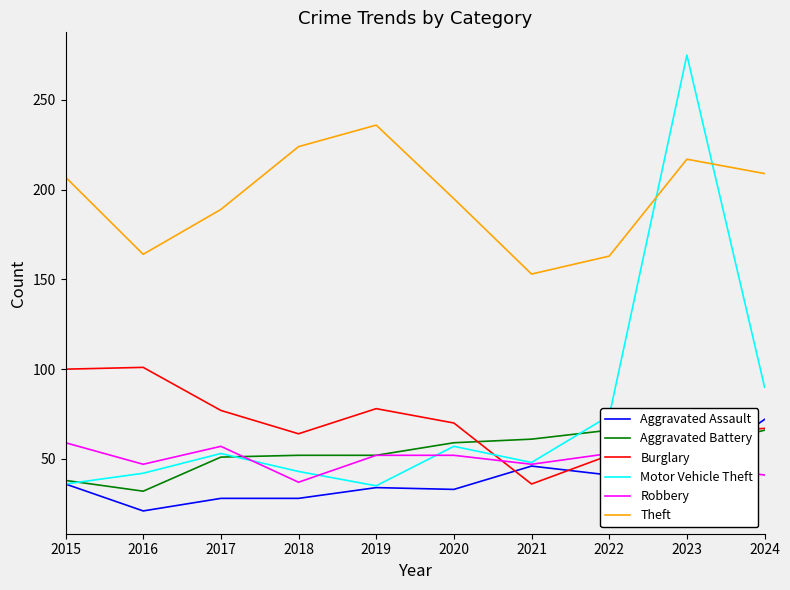

List the series in order of their peak value, lowest first.

Robbery, Aggravated Battery, Aggravated Assault, Burglary, Theft, Motor Vehicle Theft